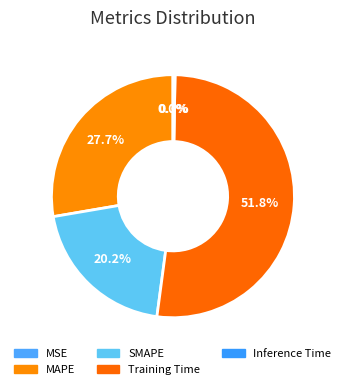

What is the largest slice in the pie chart?

Training Time